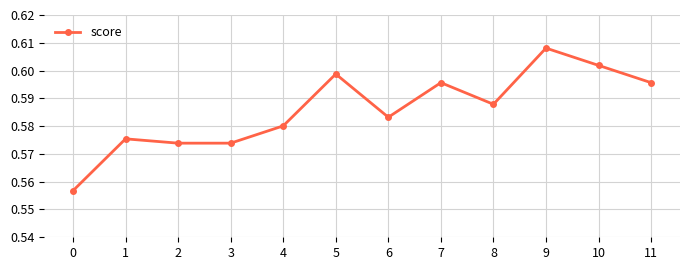

What is the sum of the values at 11 and 4?

1.2